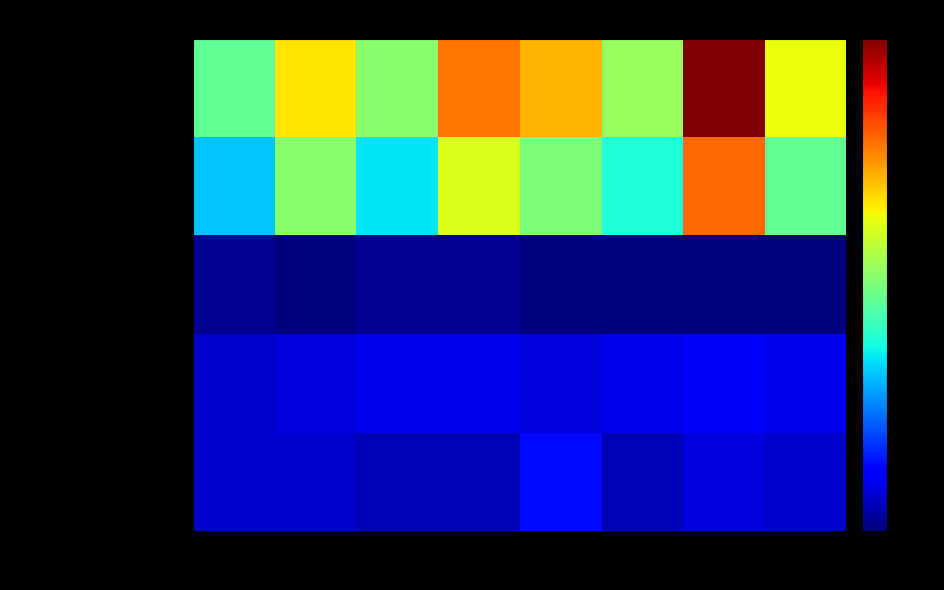

Between 2020 and 2018, which is larger?

2020